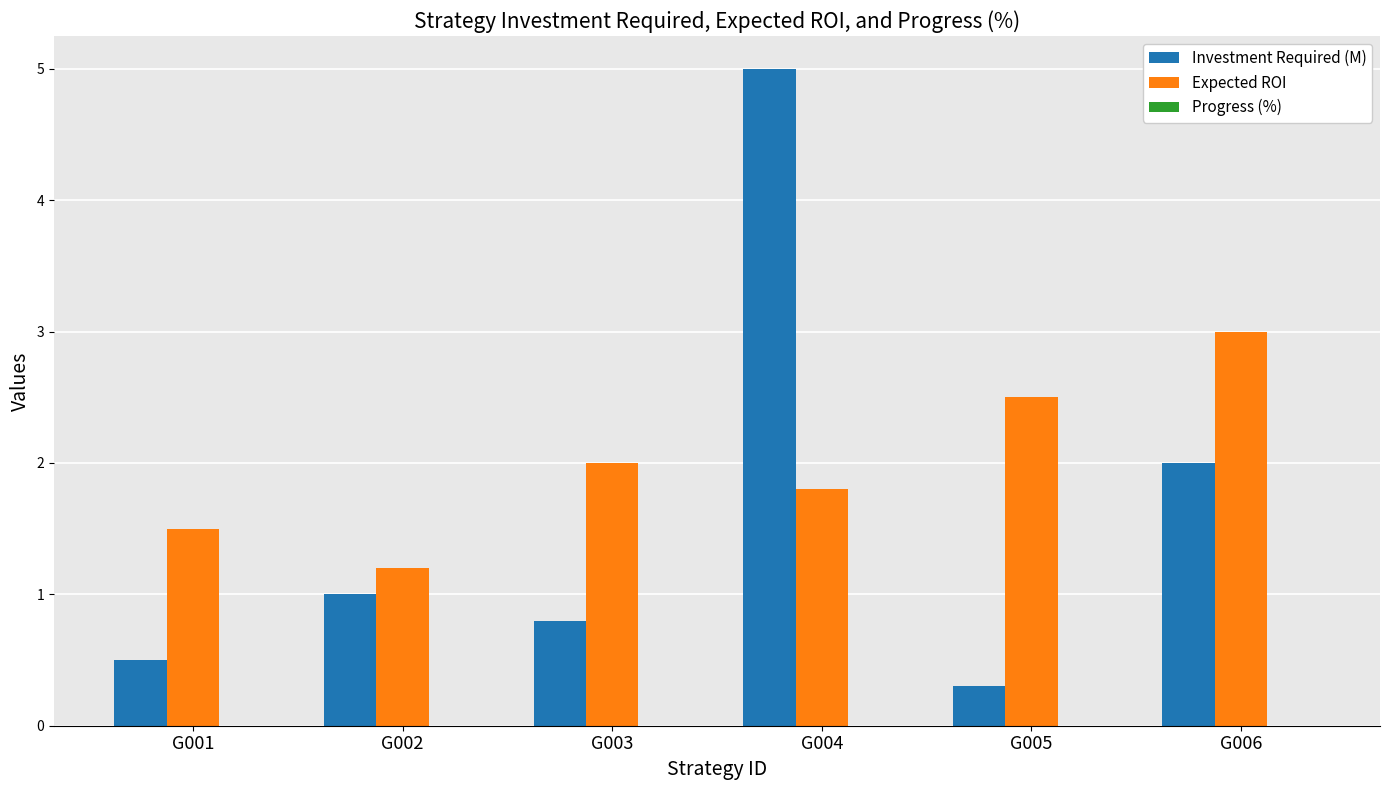

How many Expected ROI values are between 1 and 2?

4